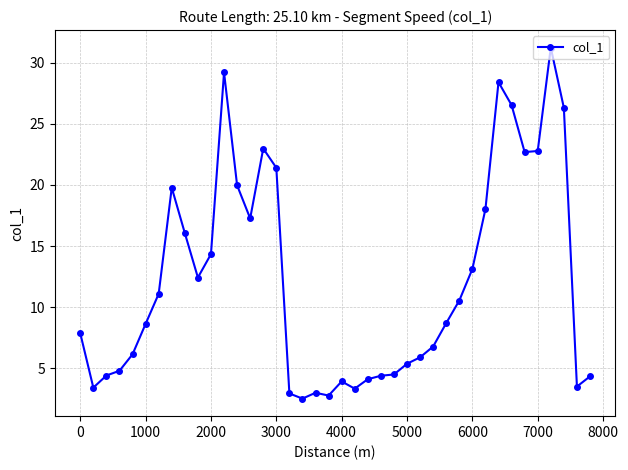

What is the average value?

12.1